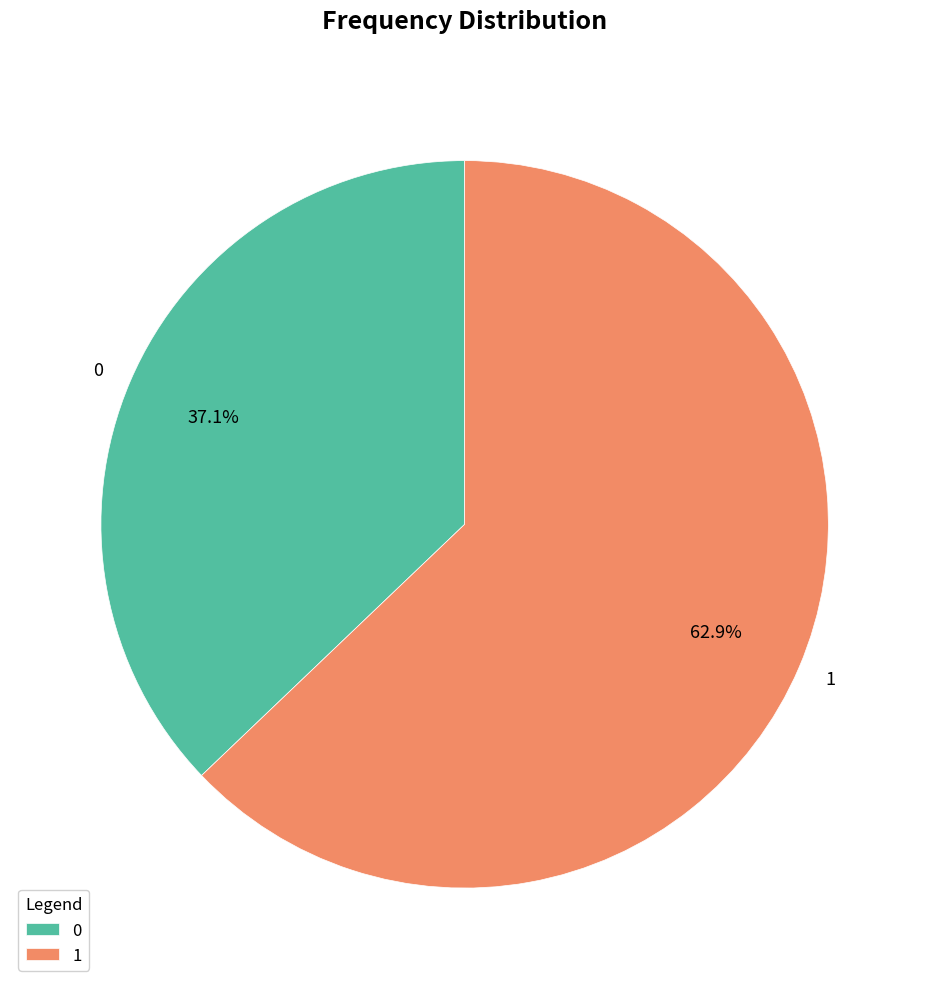

How many slices are in this pie chart?

2